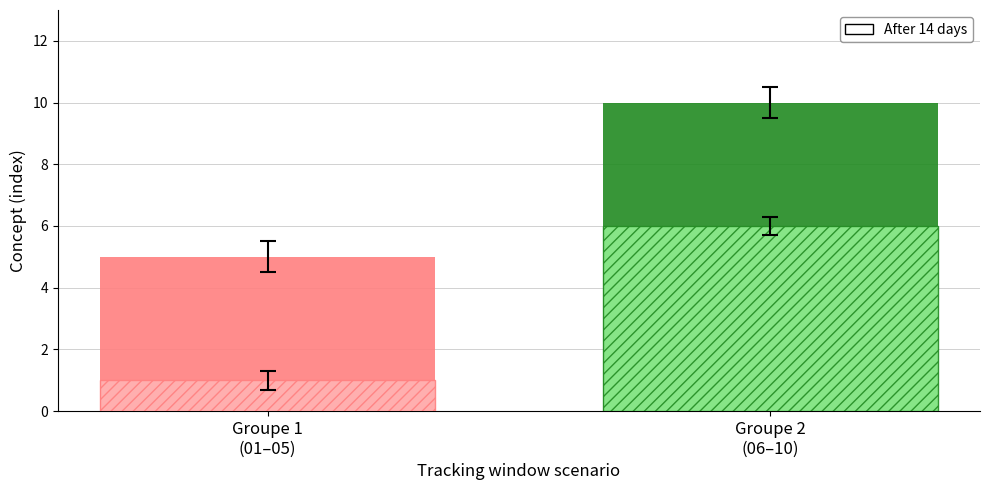

What is the greatest value displayed?

10